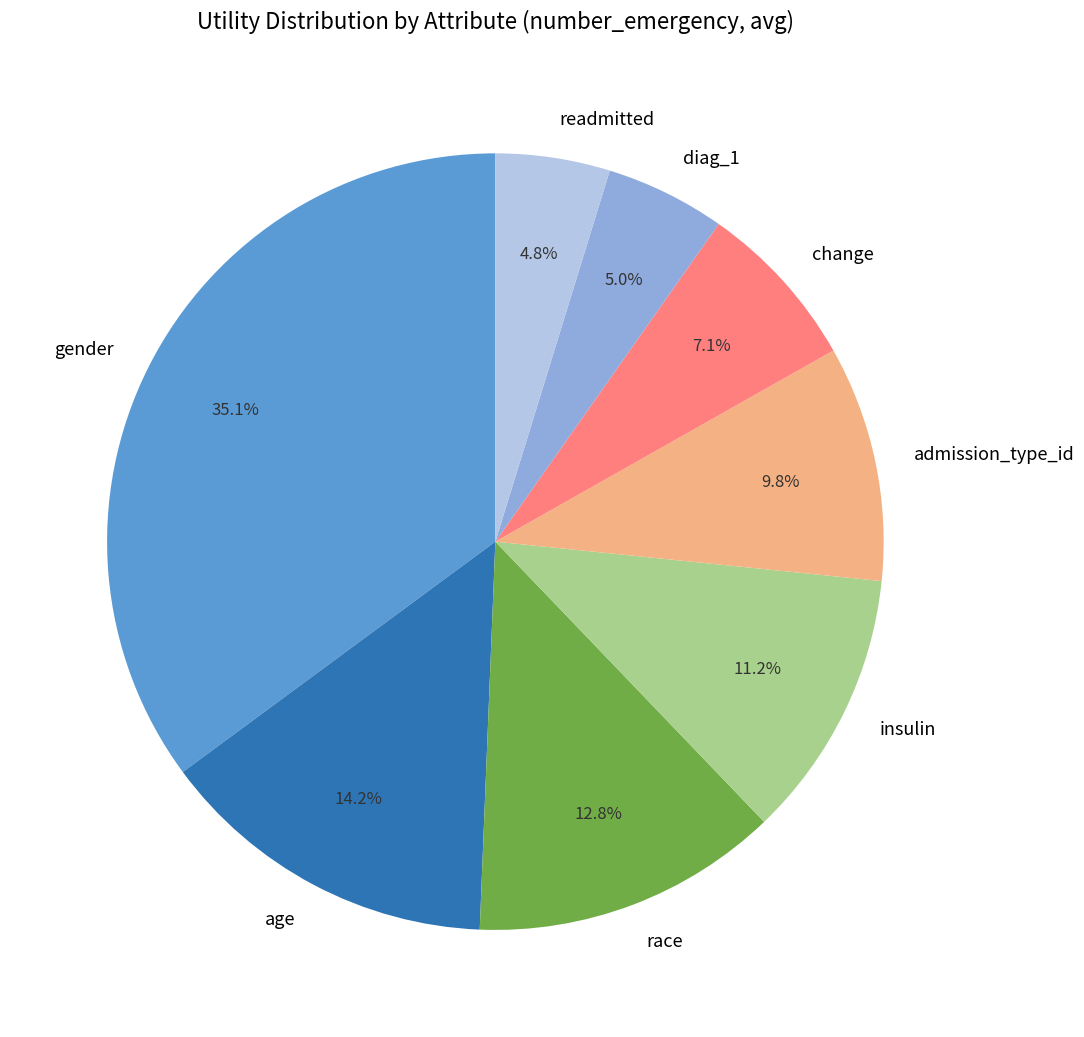

To the nearest percent, what is the difference between the largest and smallest slice percentages?

30%